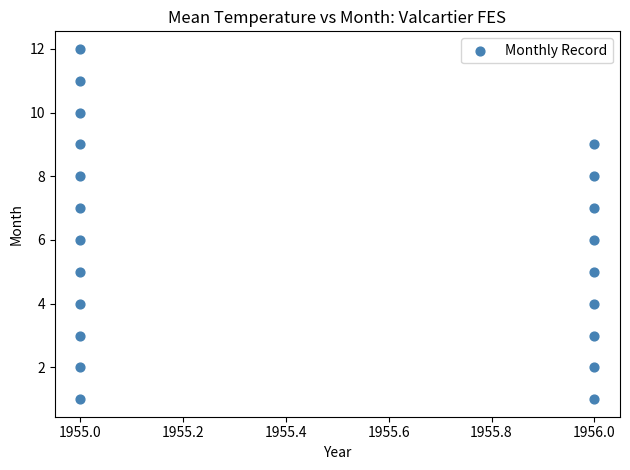

What is the range of Y values (max minus min)?

11